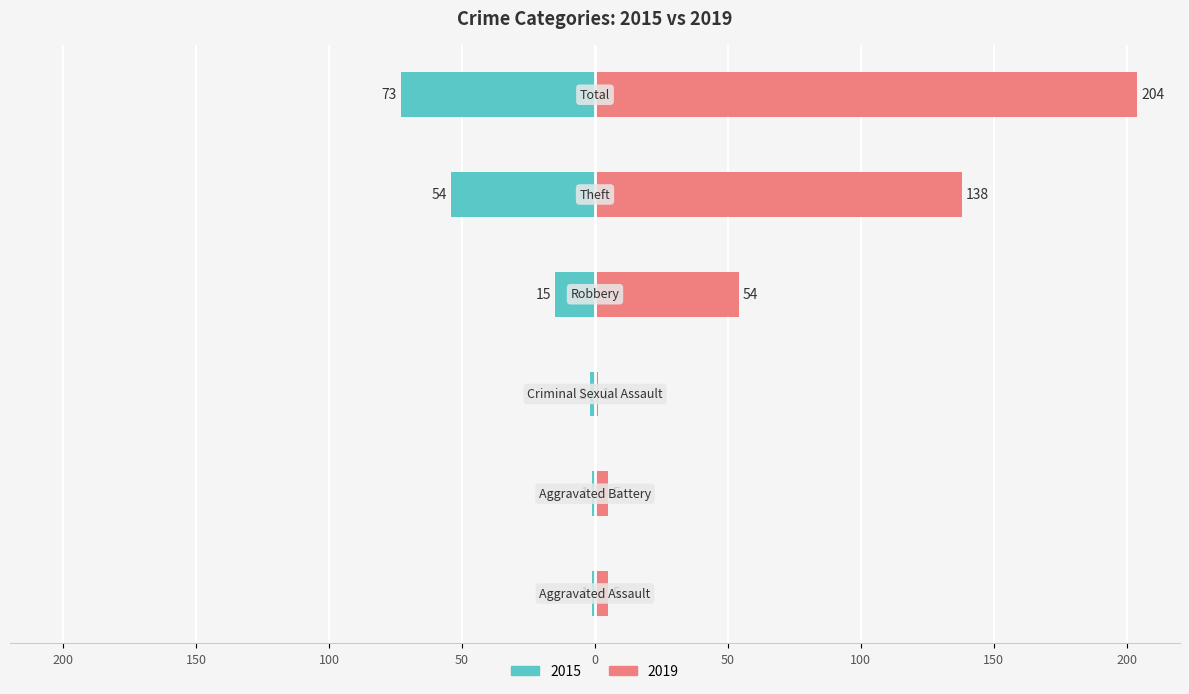

Rank the series by their maximum value, from highest to lowest.

2019, 2015